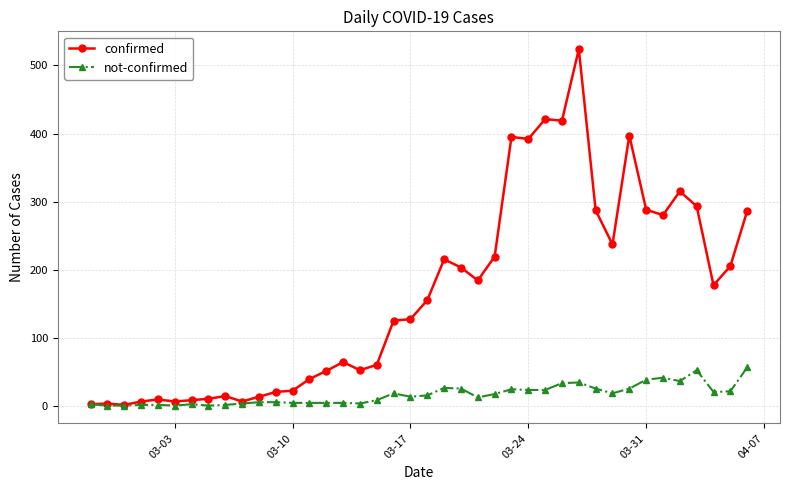

Rank the series by their average value, from lowest to highest.

not-confirmed, confirmed